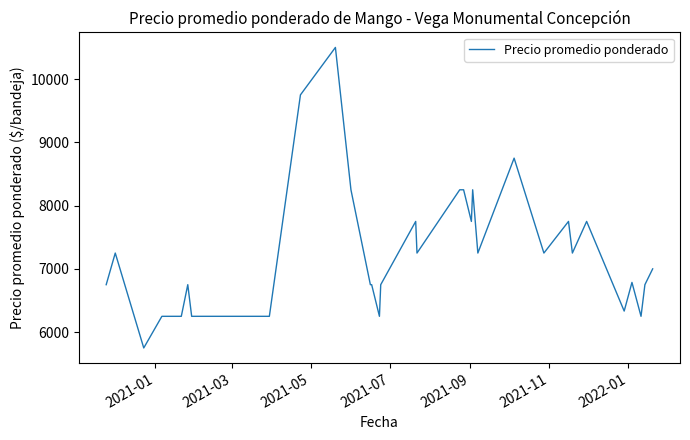

What is the maximum value shown in the chart?

10500